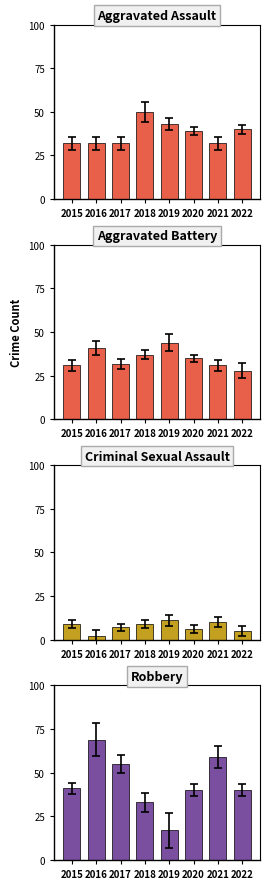

What is the value of the Aggravated Battery bar at the 2nd from the left?

41